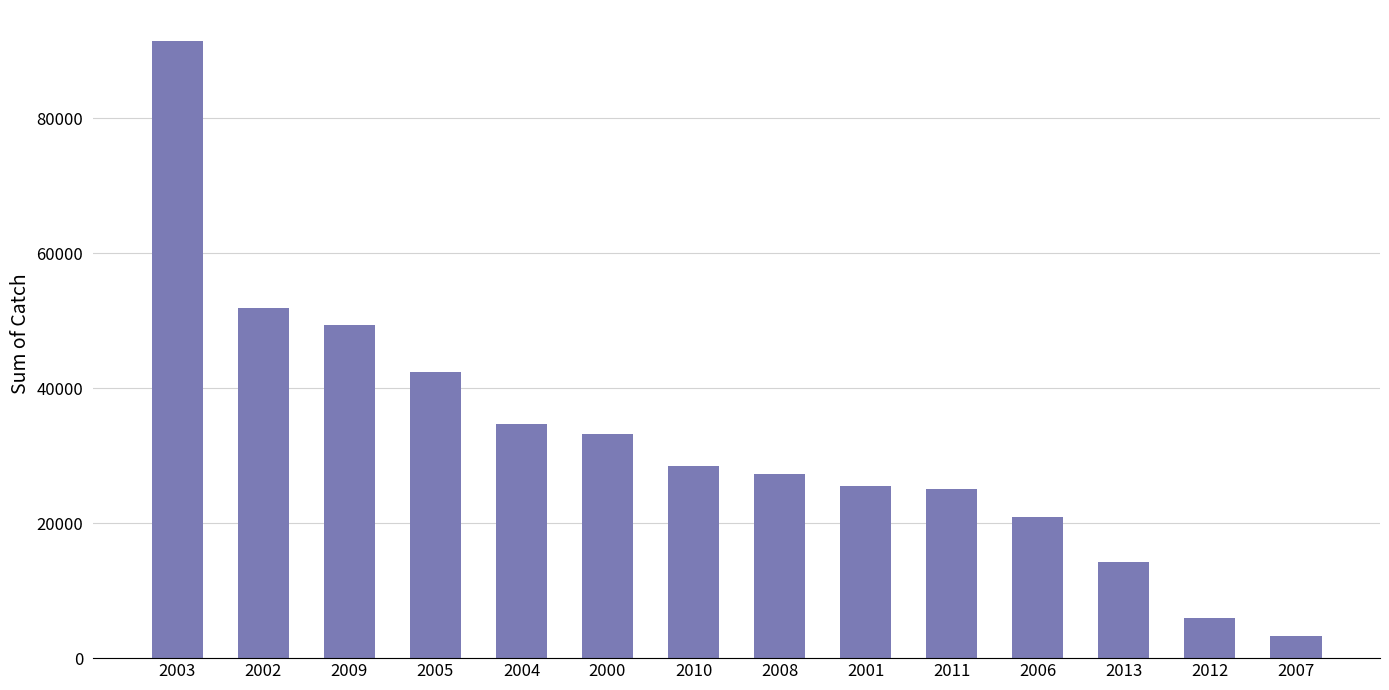

How many data points are less than 28419?

7